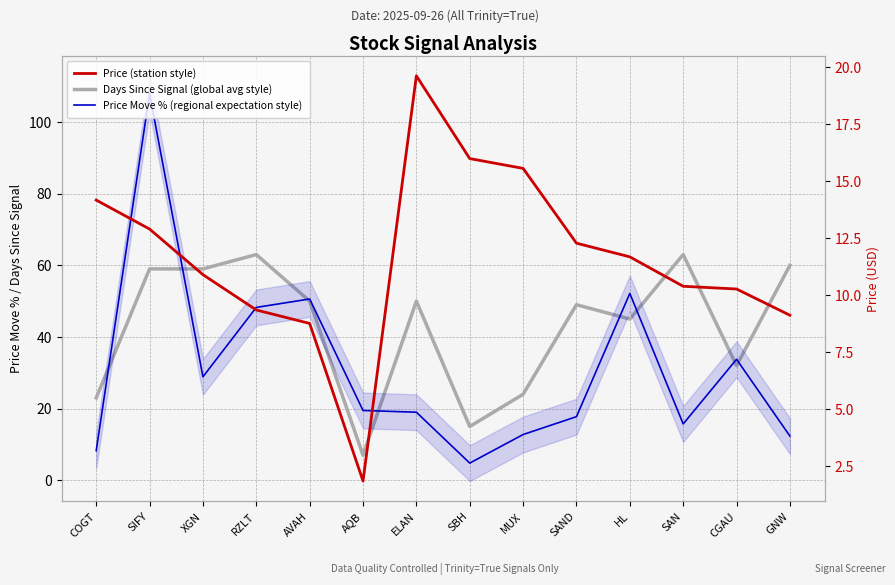

True or false: Days Since Signal (global avg style) has more than 0 interior local peaks.

True